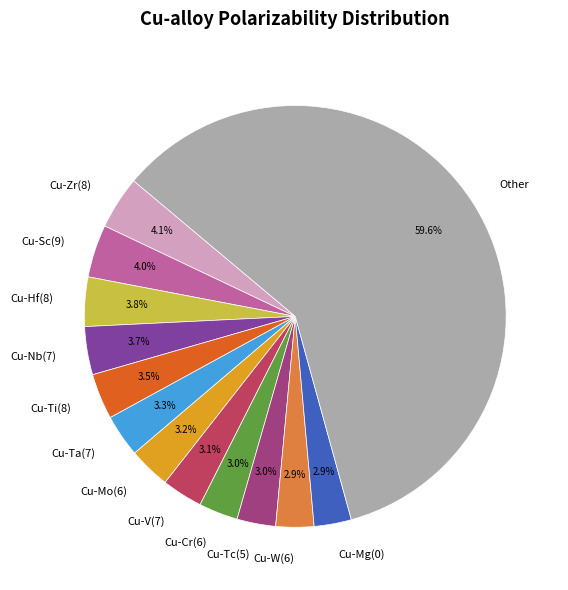

Which slice is the largest?

Other